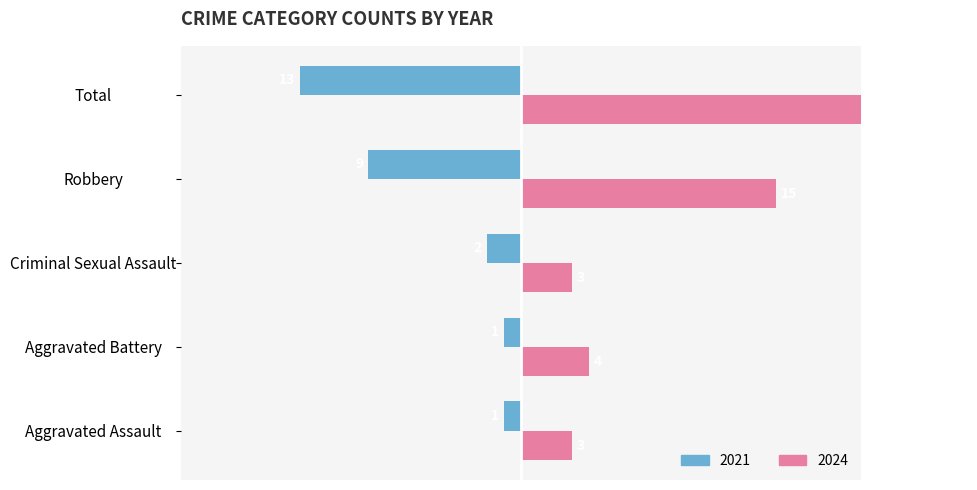

Count the number of categories in the chart.

5